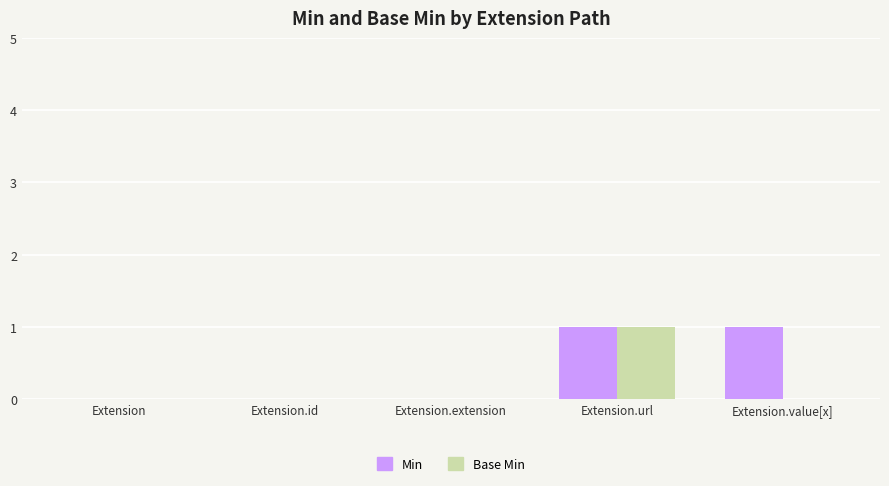

Are the bars grouped side by side (vs. stacked)?

Yes